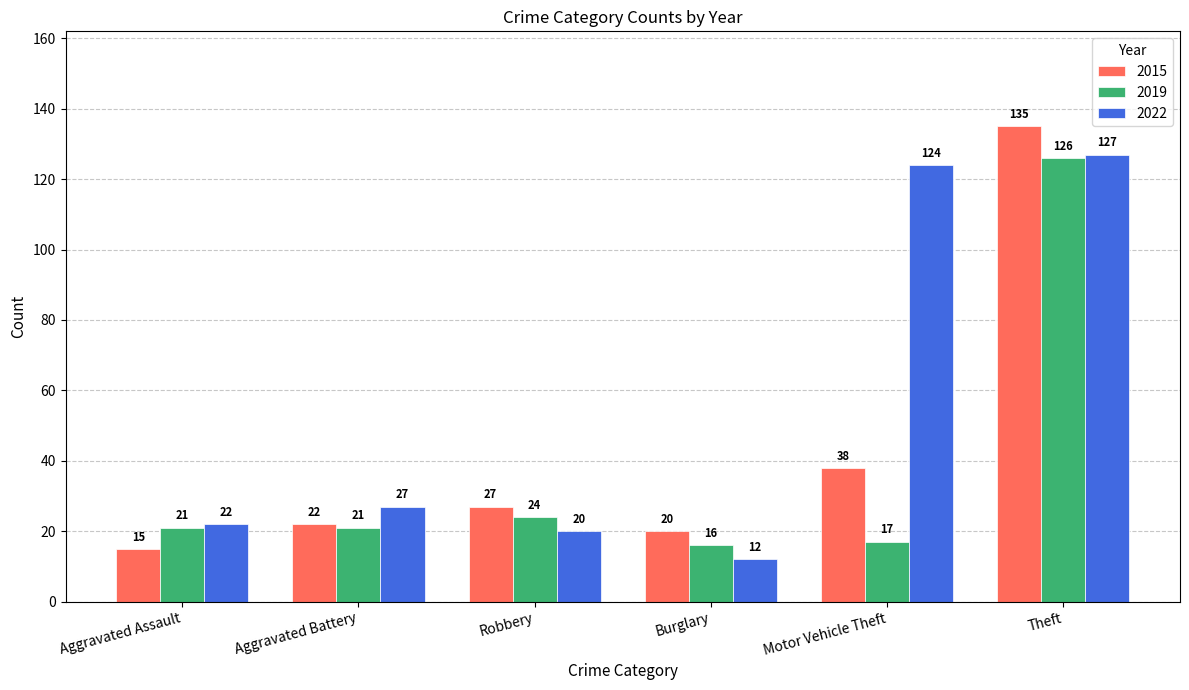

At which category does the chart reach its peak across all series?

Theft